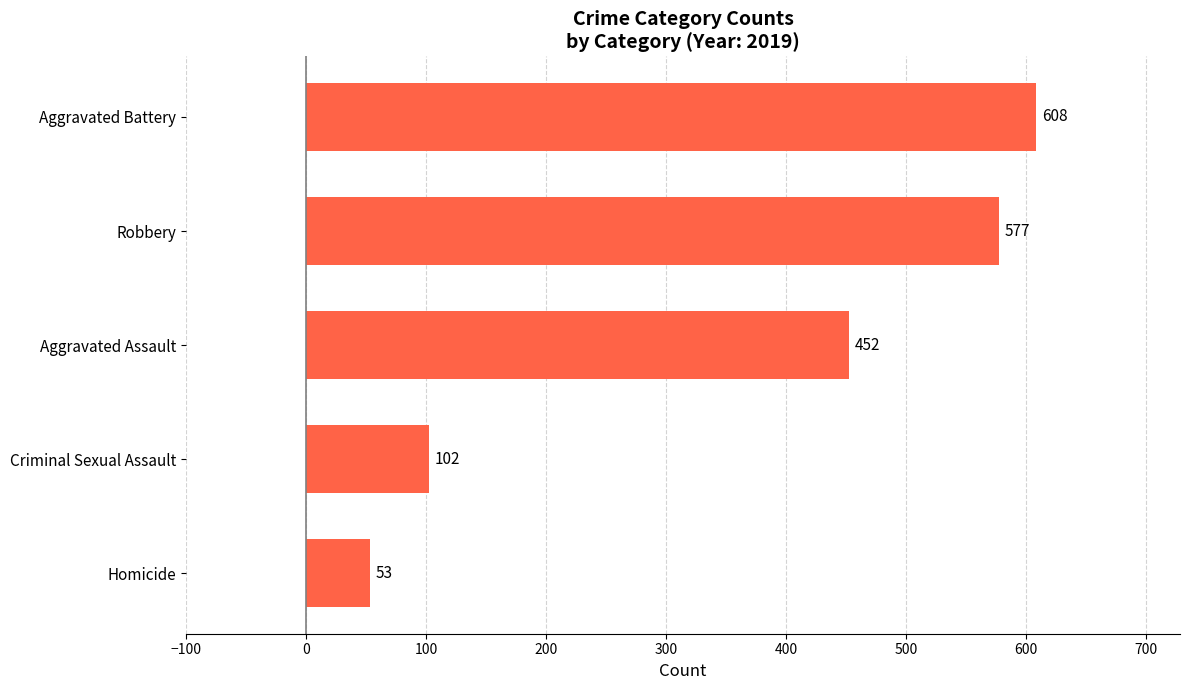

Read the value at Homicide.

53